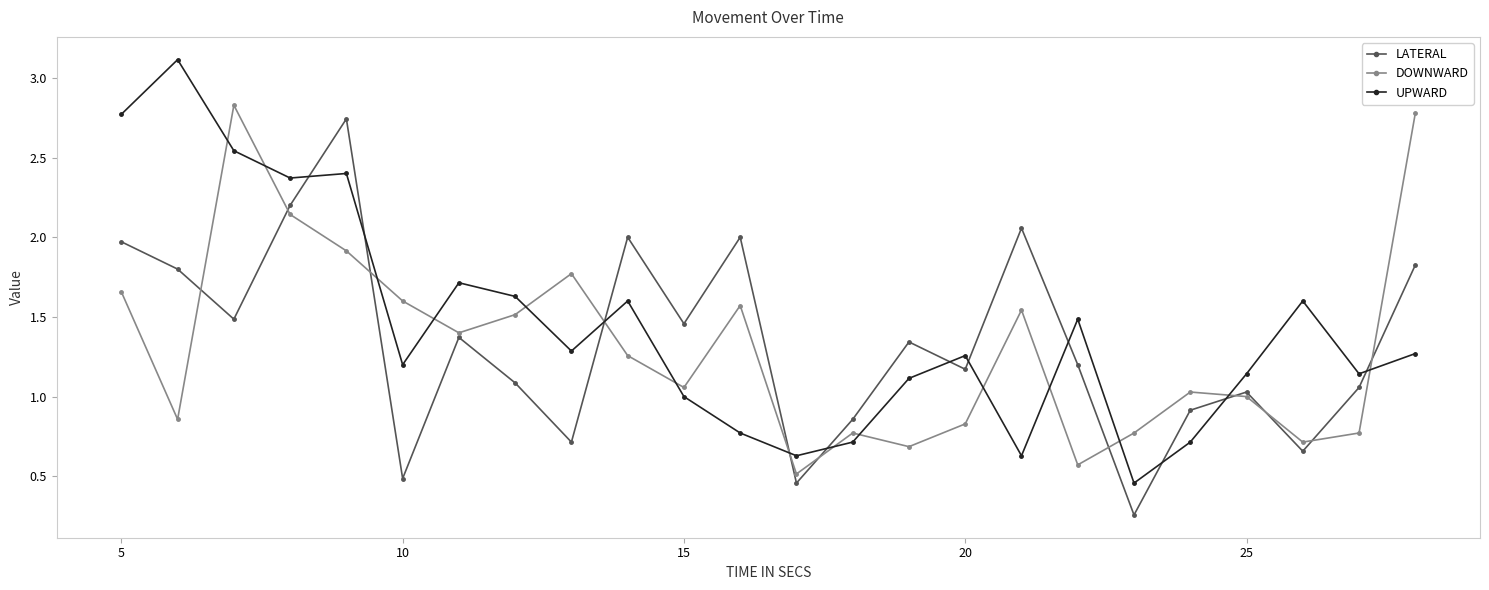

In LATERAL, how many points are higher than both neighbors (excluding endpoints)?

7